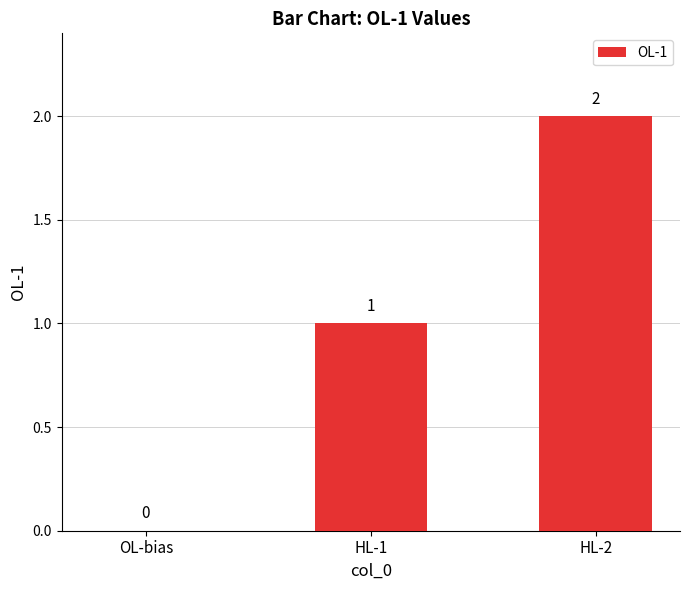

At which category does the chart reach its peak across all series?

HL-2